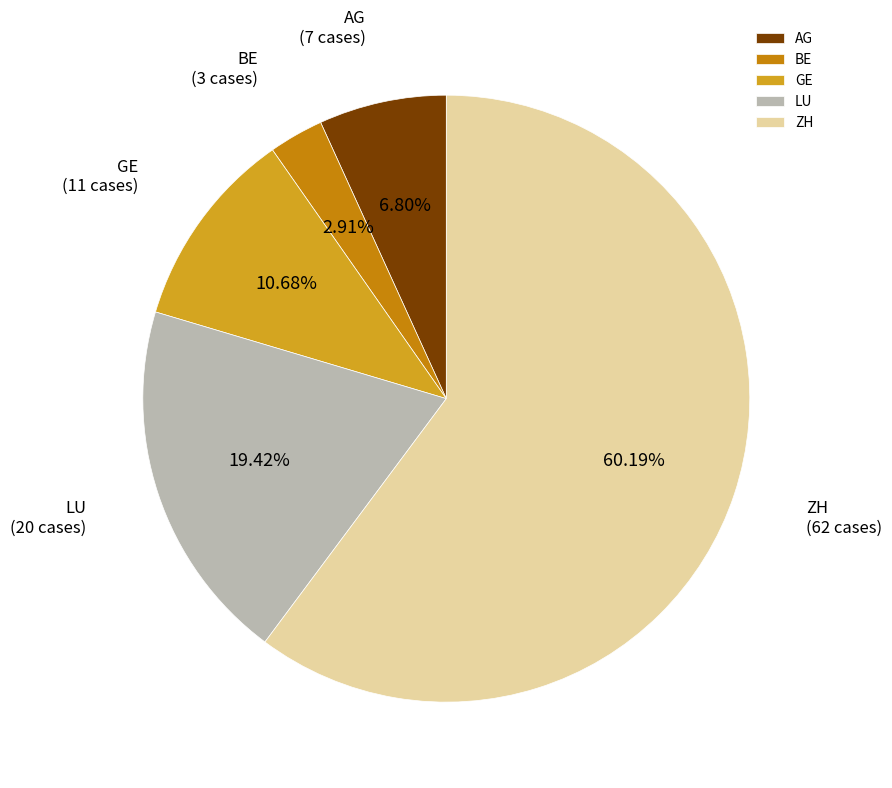

What is the ratio of the value at GE to the value at BE?

3.7